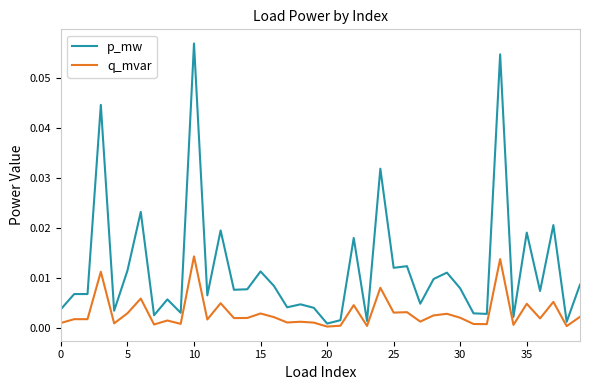

Which series has the largest total across all categories?

p_mw